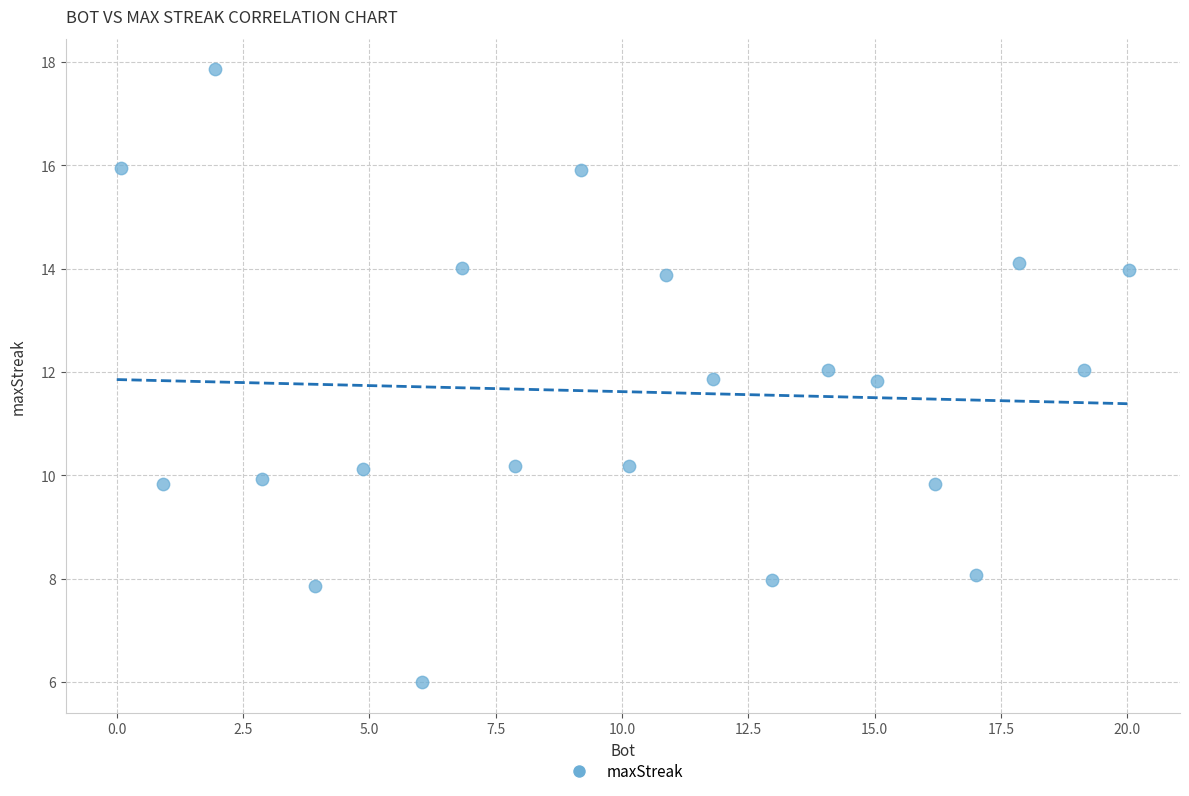

What is the range of Y values (max minus min)?

11.9